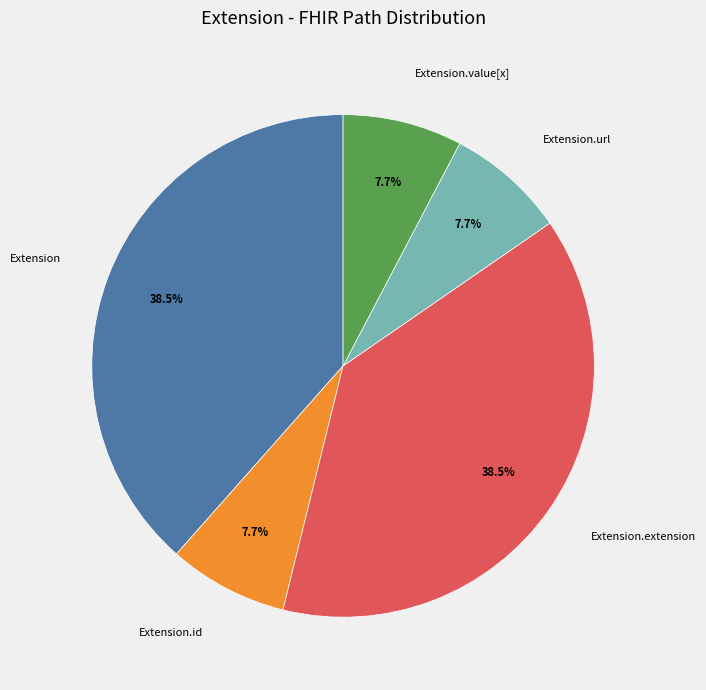

Combined, what portion of the pie is Extension and Extension.extension?

76.9%